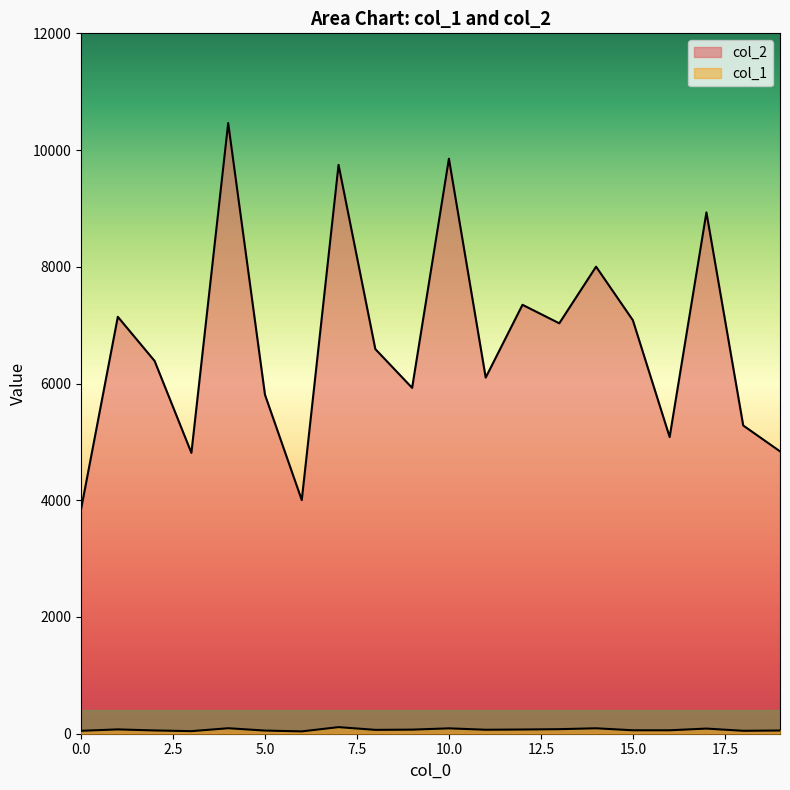

The col_1 series shows 17 at 2. True or false?

False